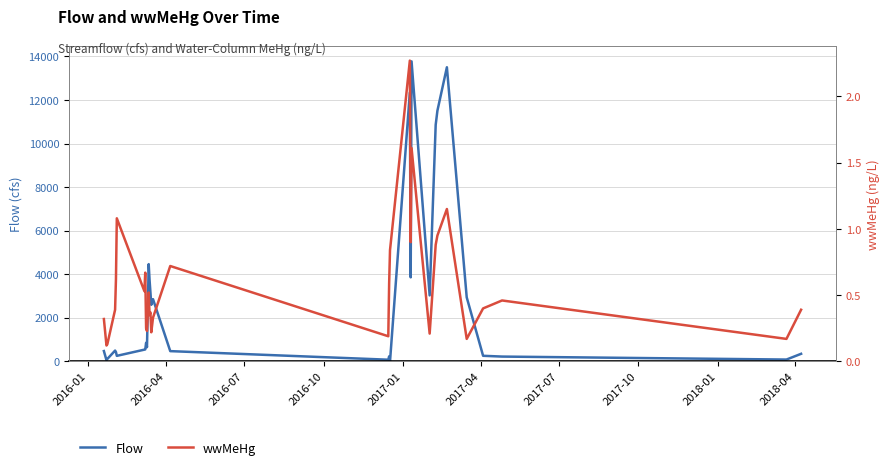

What is the value of the Flow point at the 26th from the left?

13499.0